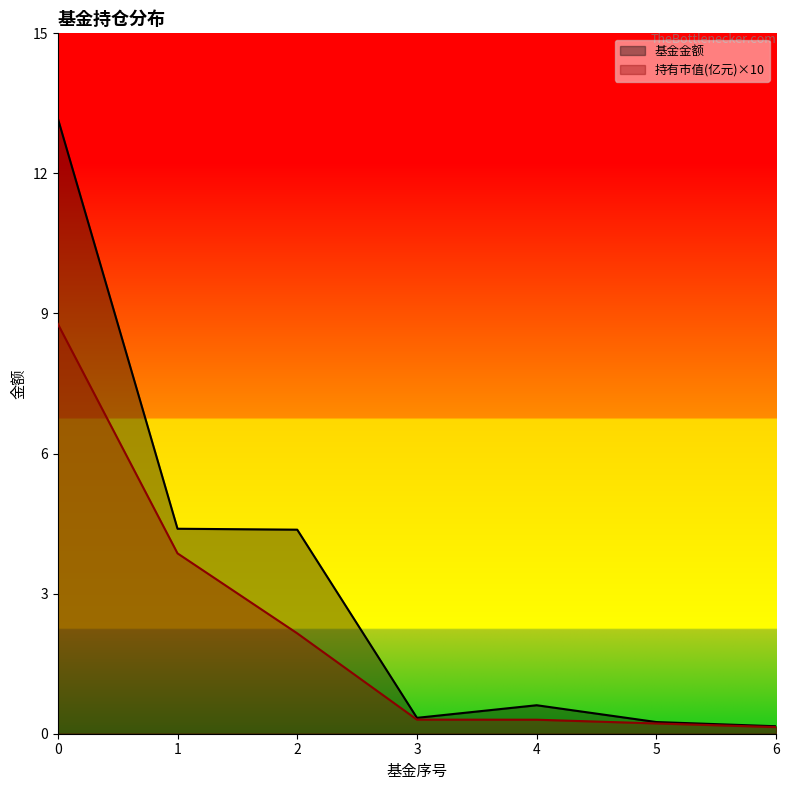

What is the approximate value of 持有市值(亿元) at 1?

3.9